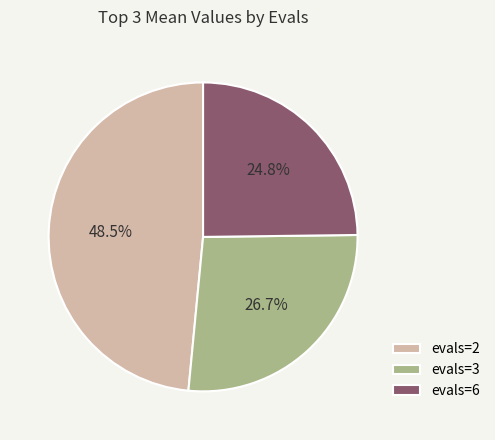

Do evals=3 and evals=6 together represent more than half of the pie?

Yes